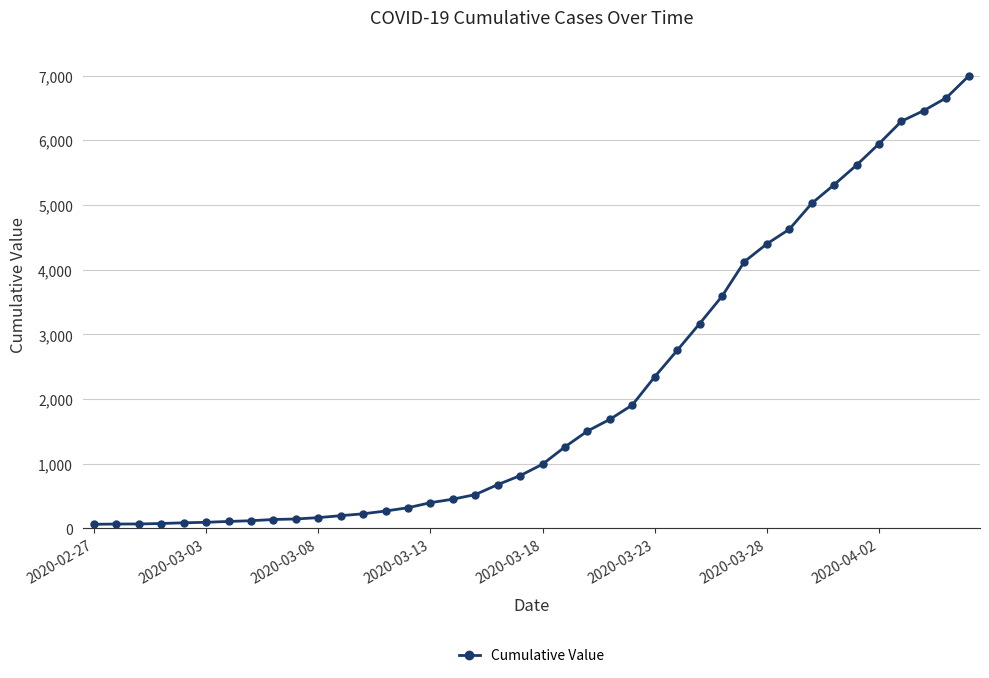

What is the sum of all values?

85677